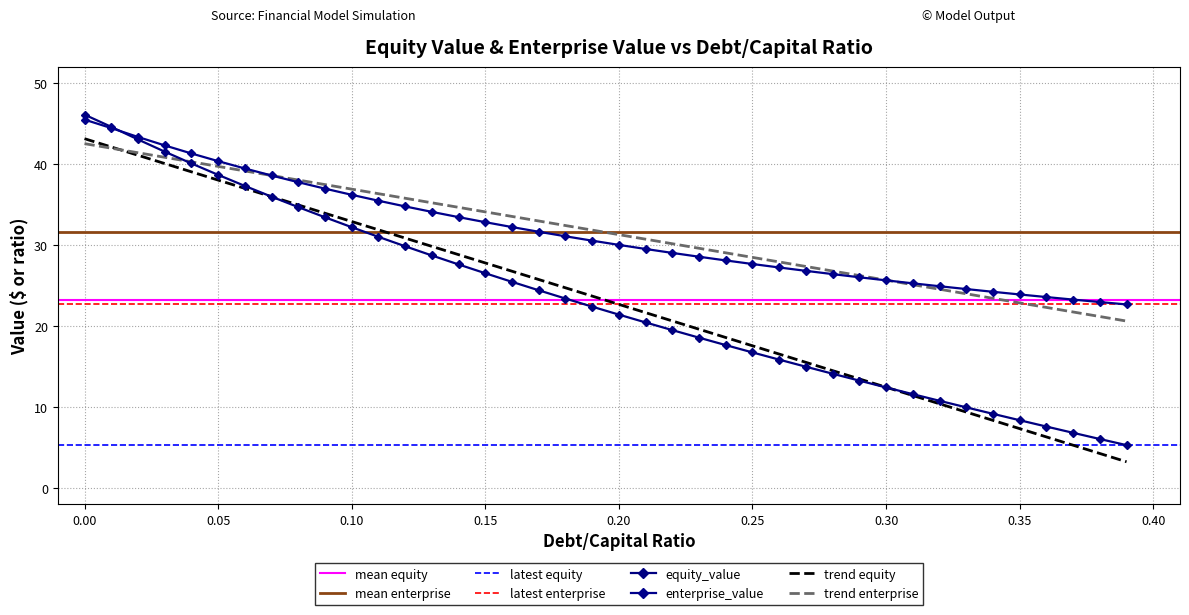

Between 0.09 and 0.28, which series saw the biggest shift?

cost_capital